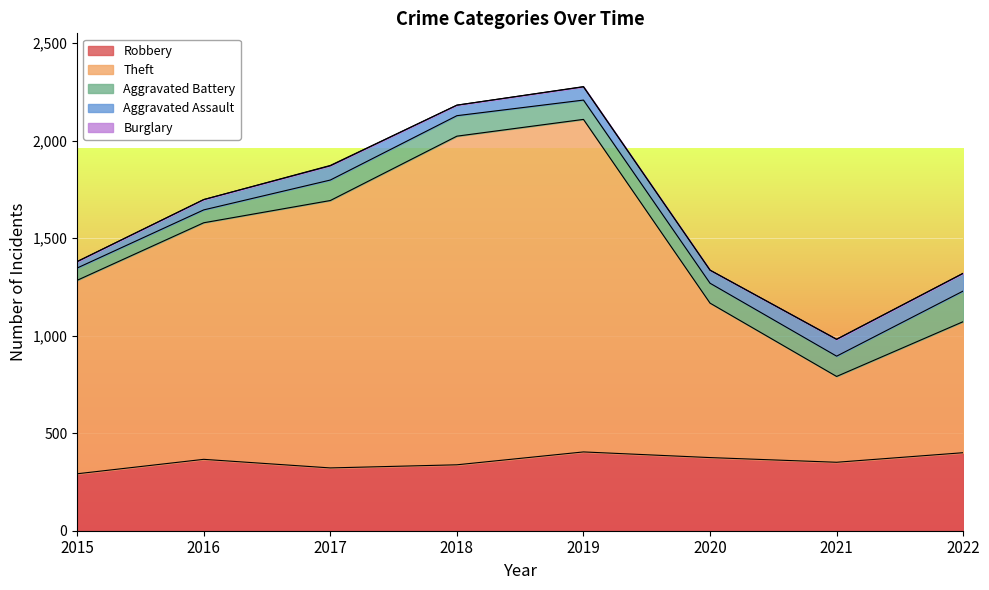

True or false: Theft and Aggravated Assault cross at least once.

False